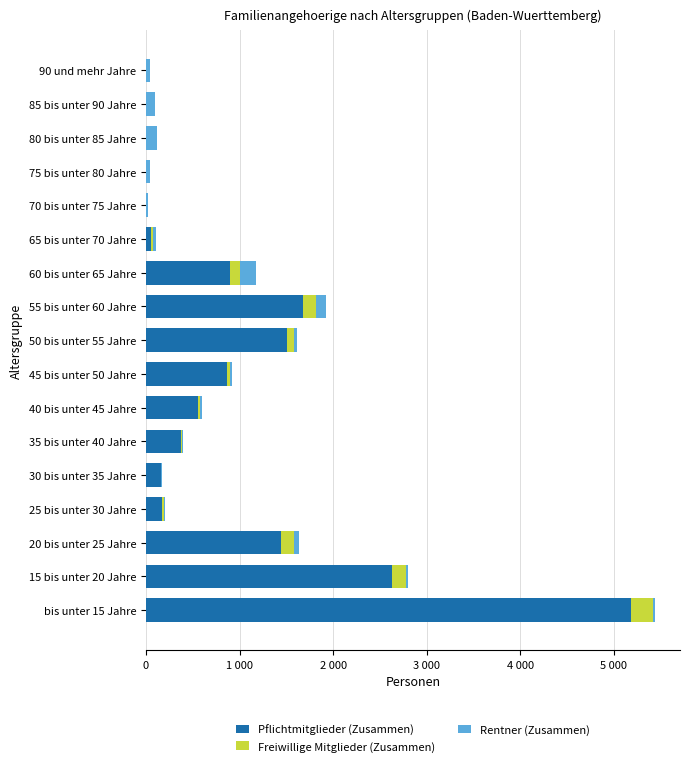

Reading left to right, extract all data points from this chart.

Pflichtmitglieder (Zusammen): 5177	2625	1441	175	158	373	558	868	1508	1682	896	57	4	3	1	0	0
Freiwillige Mitglieder (Zusammen): 239	155	145	21	7	8	17	30	72	131	110	14	1	1	2	5	0
Rentner (Zusammen): 18	21	54	9	4	17	19	26	37	110	165	35	15	44	114	94	47